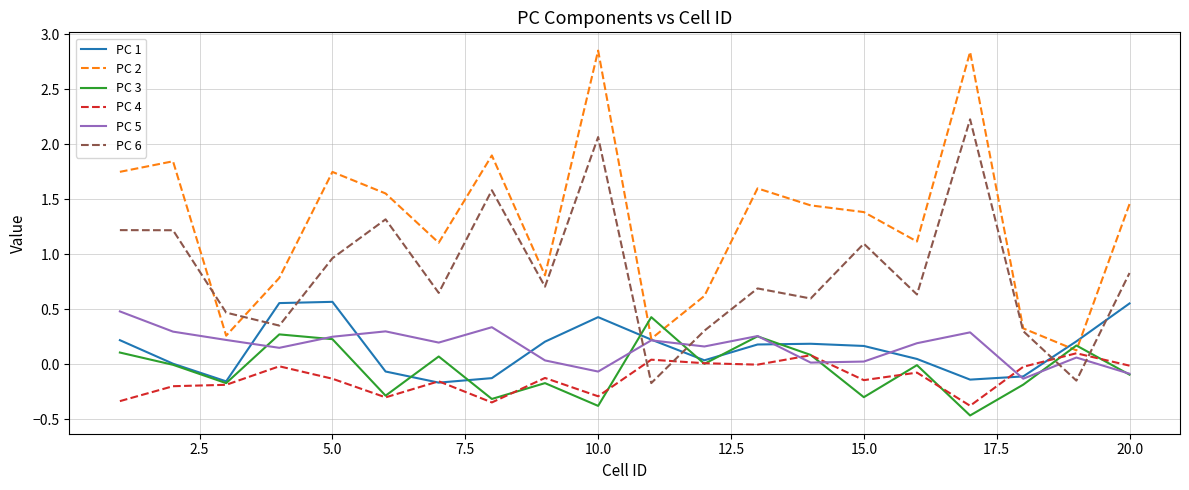

What is the smallest value displayed?

-0.5